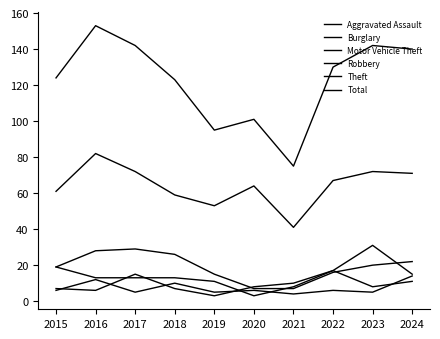

Which label corresponds to the smallest value in the chart?

2020